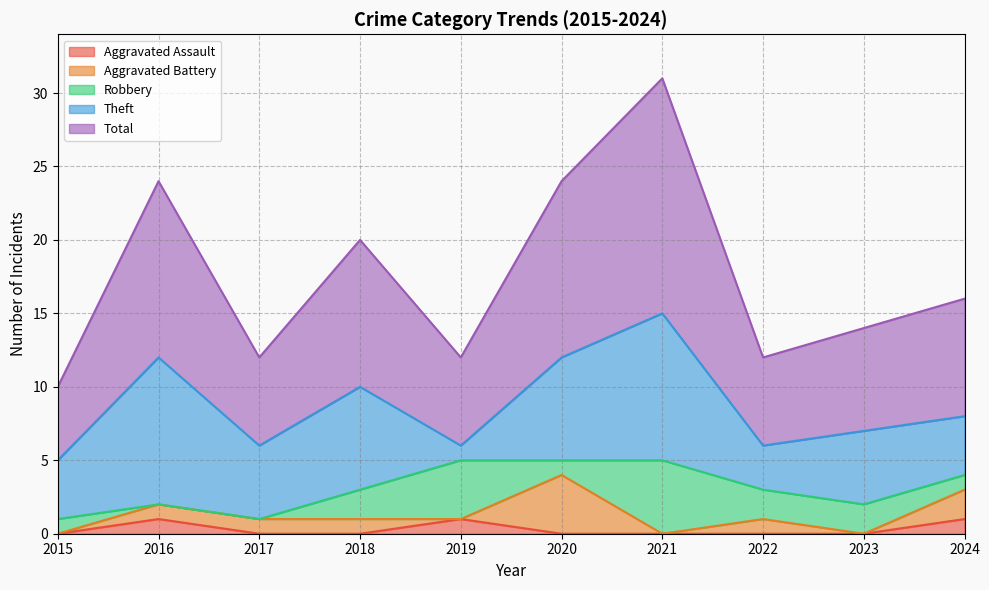

True or false: Aggravated Battery and Theft intersect in this chart.

False